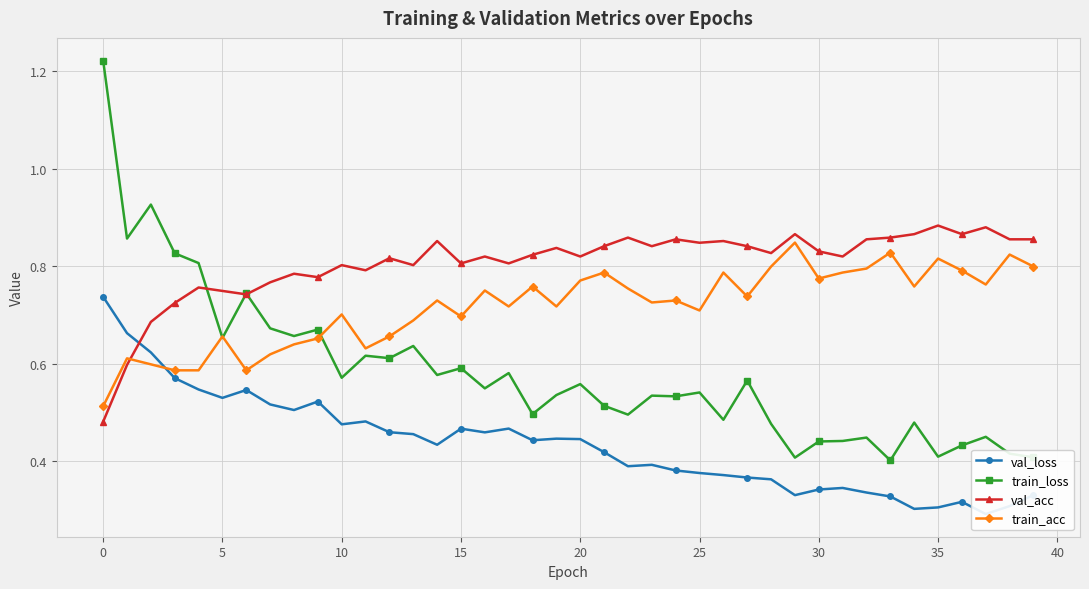

Count the number of categories in the chart.

40